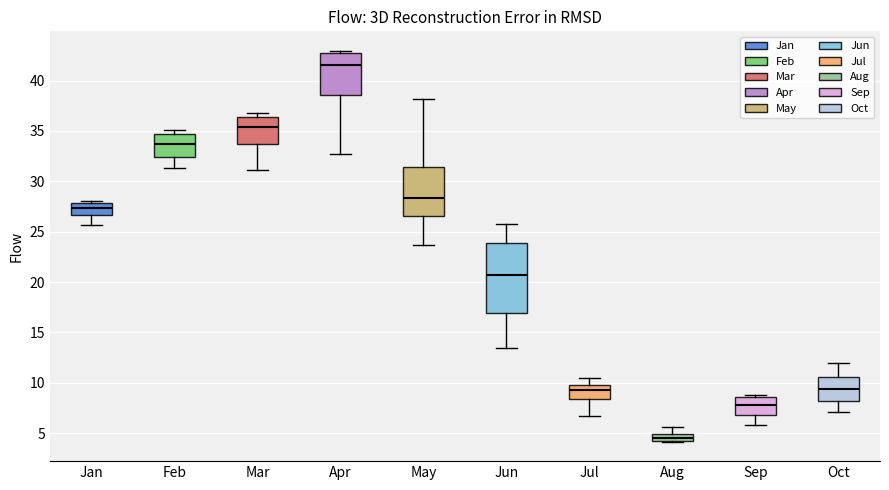

Where does the median line of the box for Jun sit on the y-axis? The values are not printed on the chart, so give them approximately, as read against the axis.

20.5